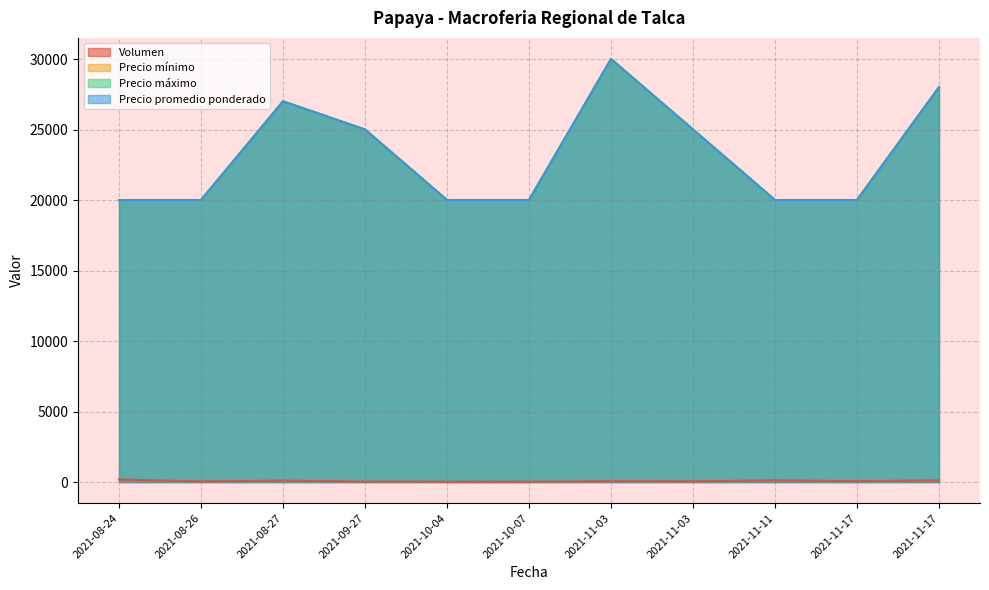

Reading left to right, transcribe all the data shown in this chart.

Volumen: 180	40	100	30	20	20	60	50	120	60	120
Precio mínimo: 20000	20000	27000	25000	20000	20000	30000	25000	20000	20000	28000
Precio máximo: 20000	20000	27000	25000	20000	20000	30000	25000	20000	20000	28000
Precio promedio ponderado: 20000	20000	27000	25000	20000	20000	30000	25000	20000	20000	28000